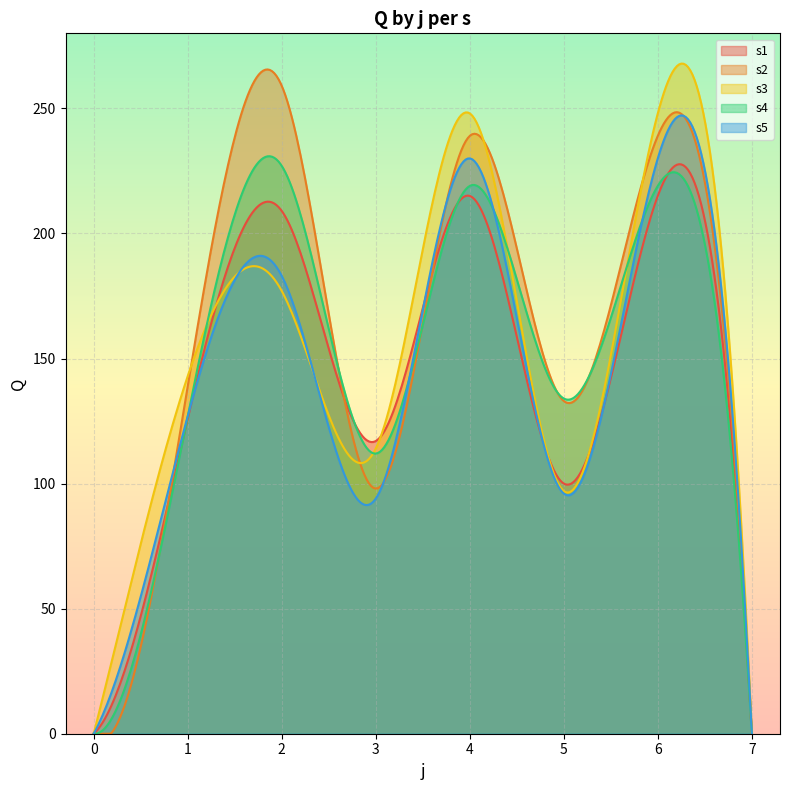

How many lines are shown in the chart?

5